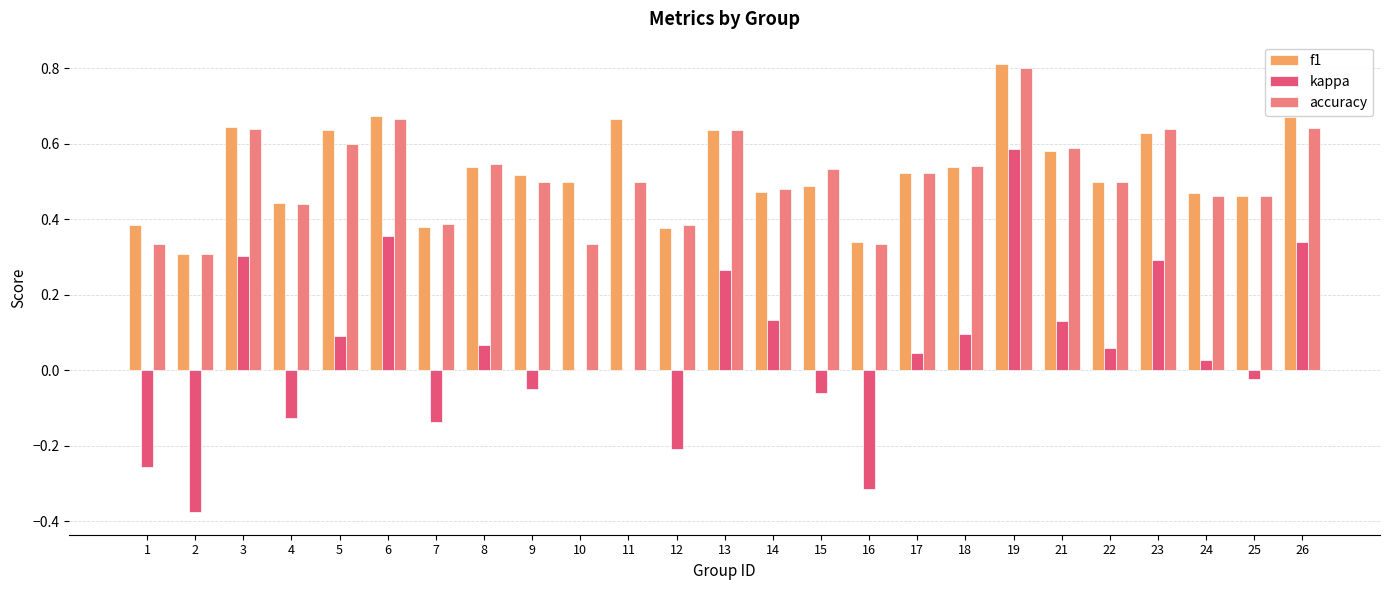

Does the chart contain stacked bars?

No